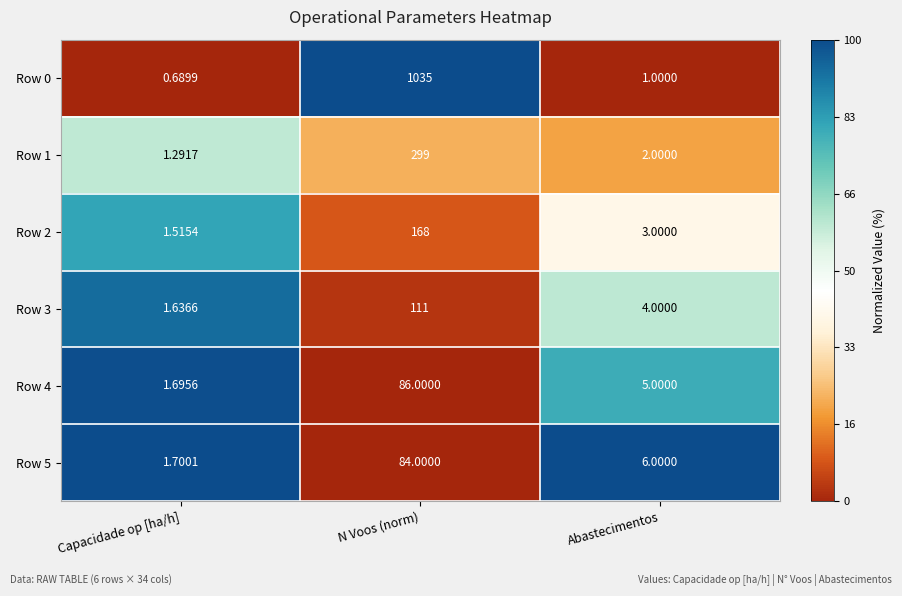

Where does the Row 3 series first go above 4?

N Voos (norm)